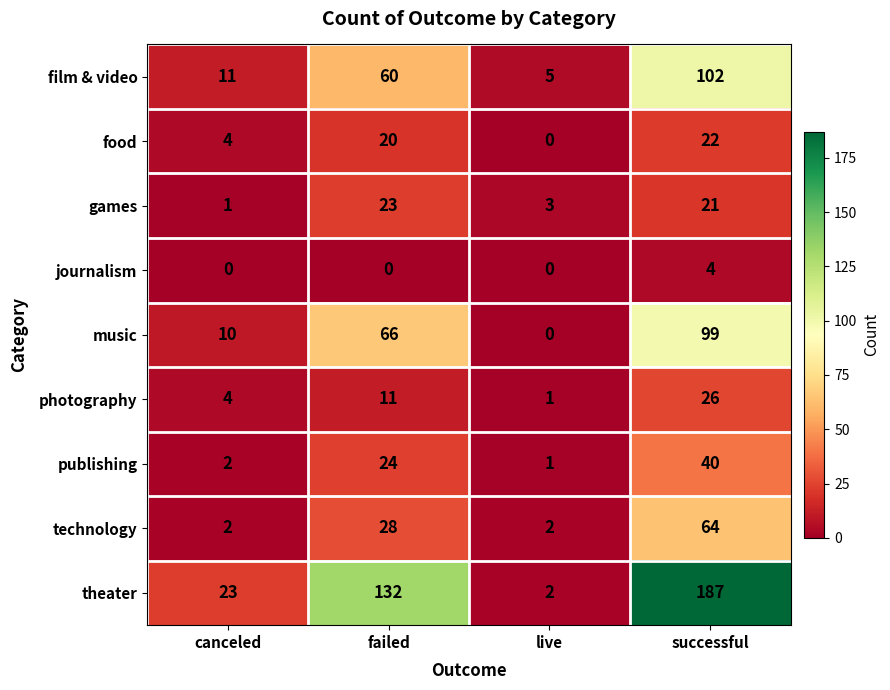

Is it true that journalism equals 2 at failed?

False